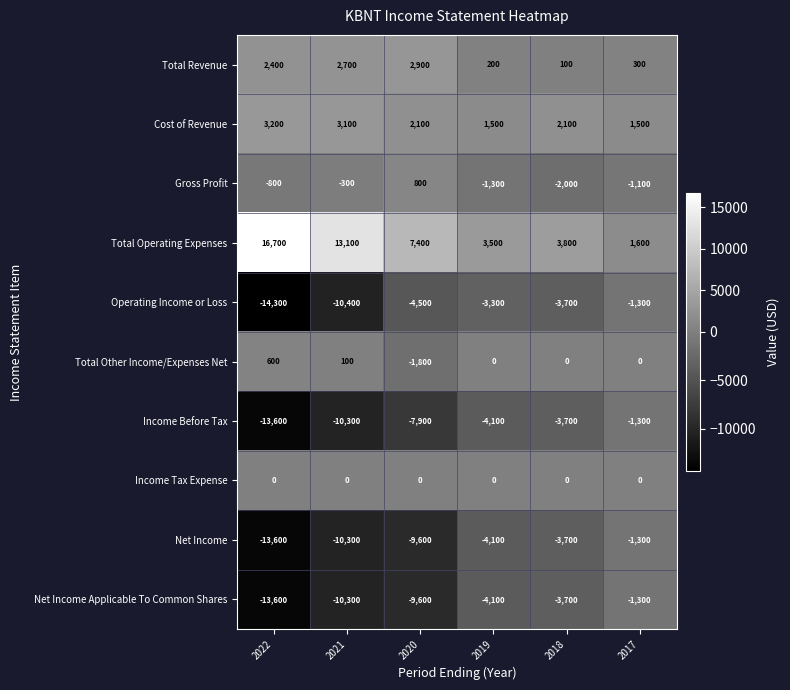

What is the sum of all Cost of Revenue values?

13500